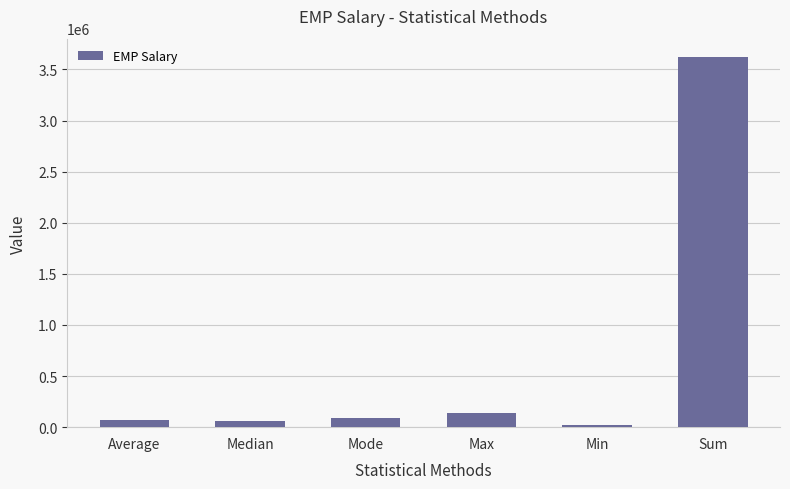

What is the smallest value displayed?

21971.0